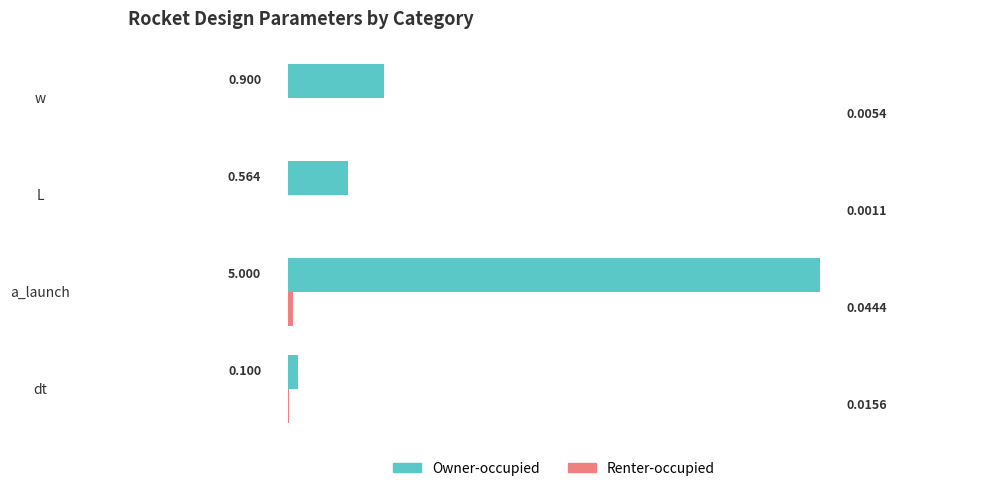

Which series changed the most between dt and L?

Owner-occupied